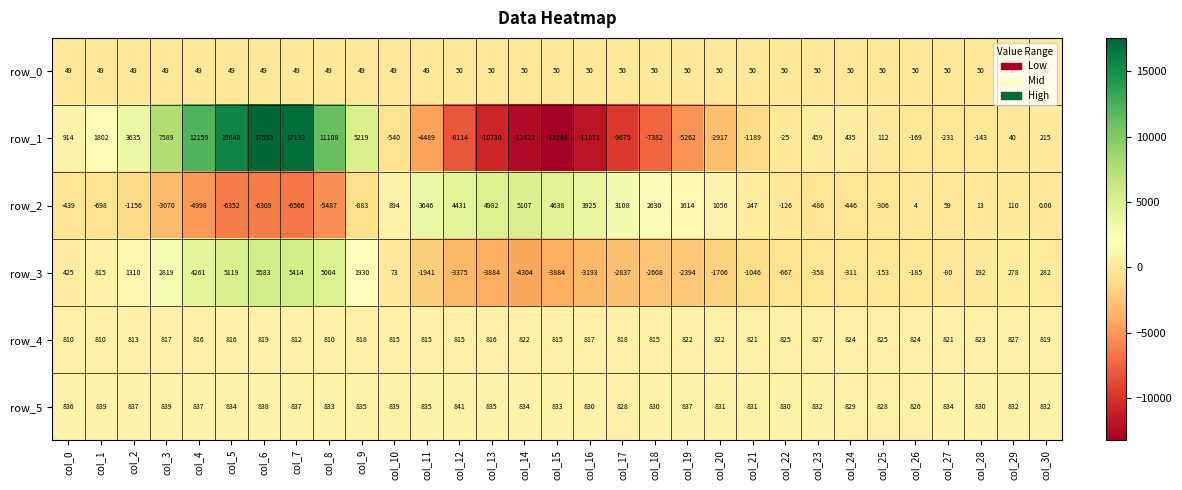

Which series has the largest total across all categories?

row_5